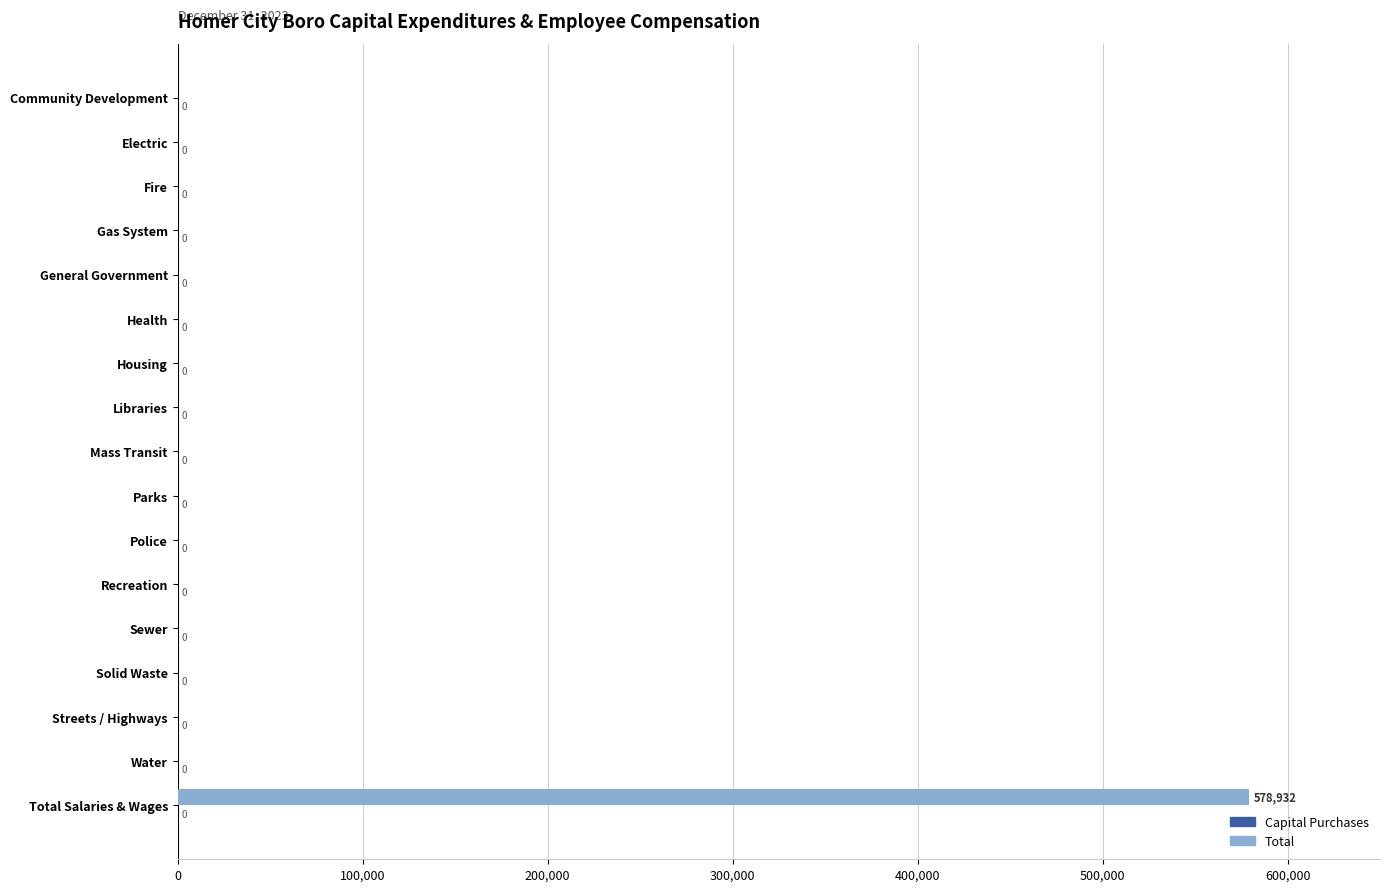

The value at Sewer is -209484. True or false?

False